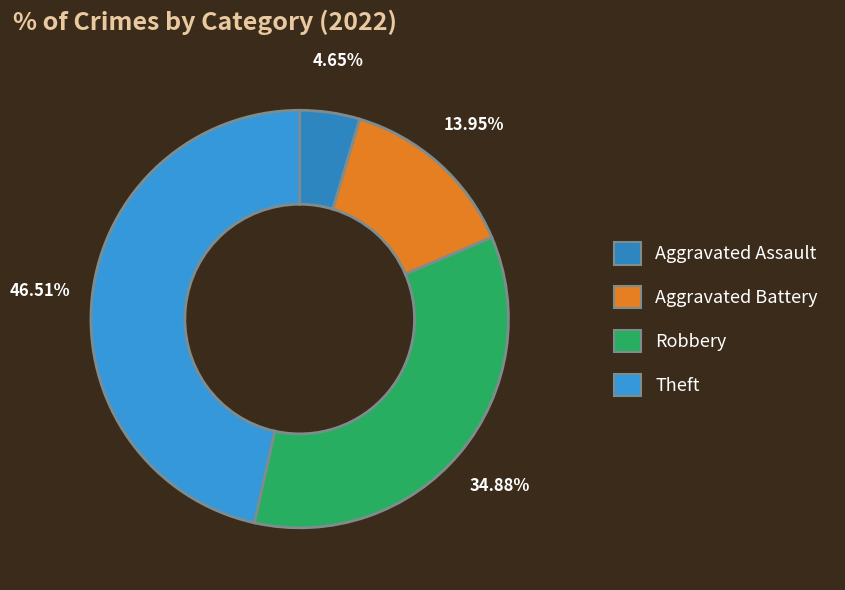

How many segments does this pie chart have?

4